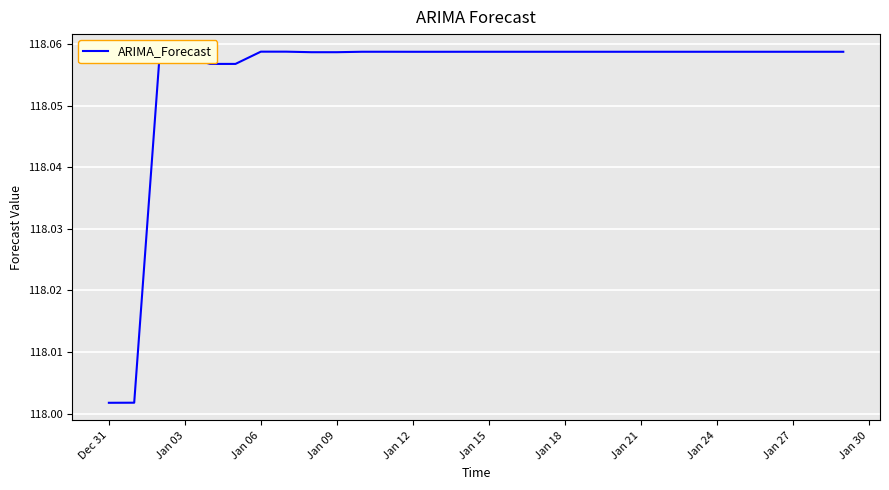

How many lines are shown in the chart?

1